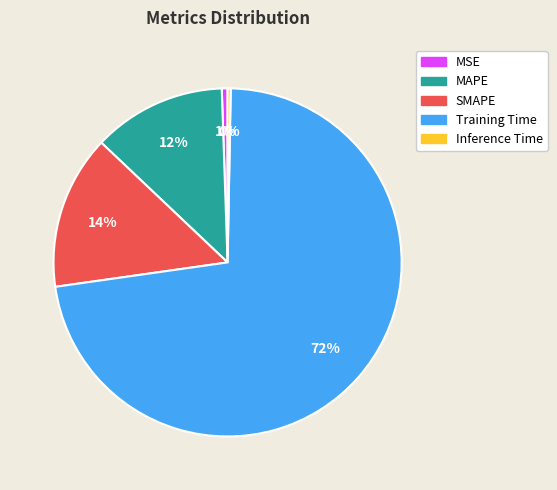

What percentage is the SMAPE slice, to the nearest percent?

14%